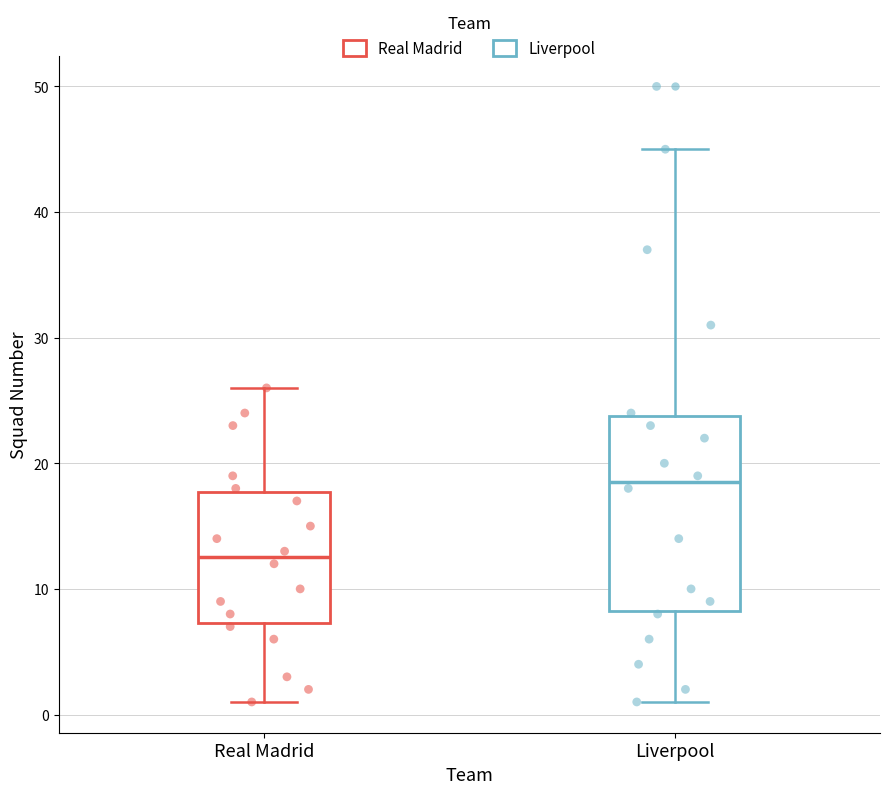

Reading left to right, transcribe this box plot: for each box, give where its median line is, the range the box spans, and where its two whiskers end, as read against the y-axis. The values are not printed on the chart, so give them approximately, as read against the axis.

Real Madrid: median 13, box 7 to 18, whiskers 1 to 26
Liverpool: median 19, box 8 to 24, whiskers 1 to 45